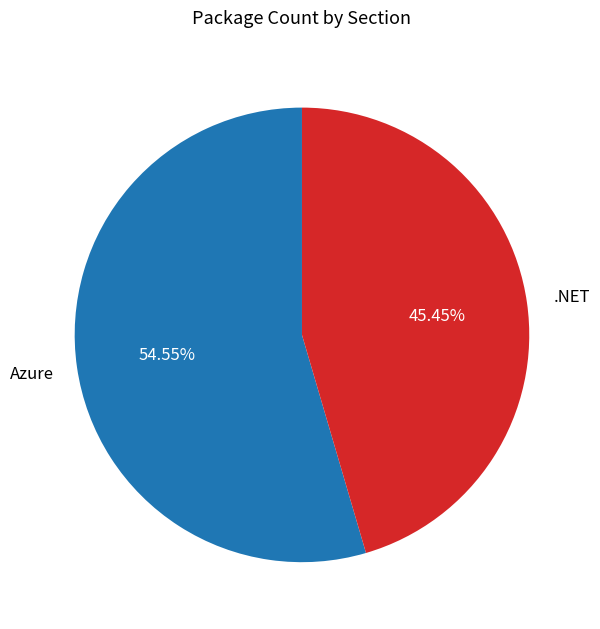

Is there any slice that represents more than half of the pie?

Yes